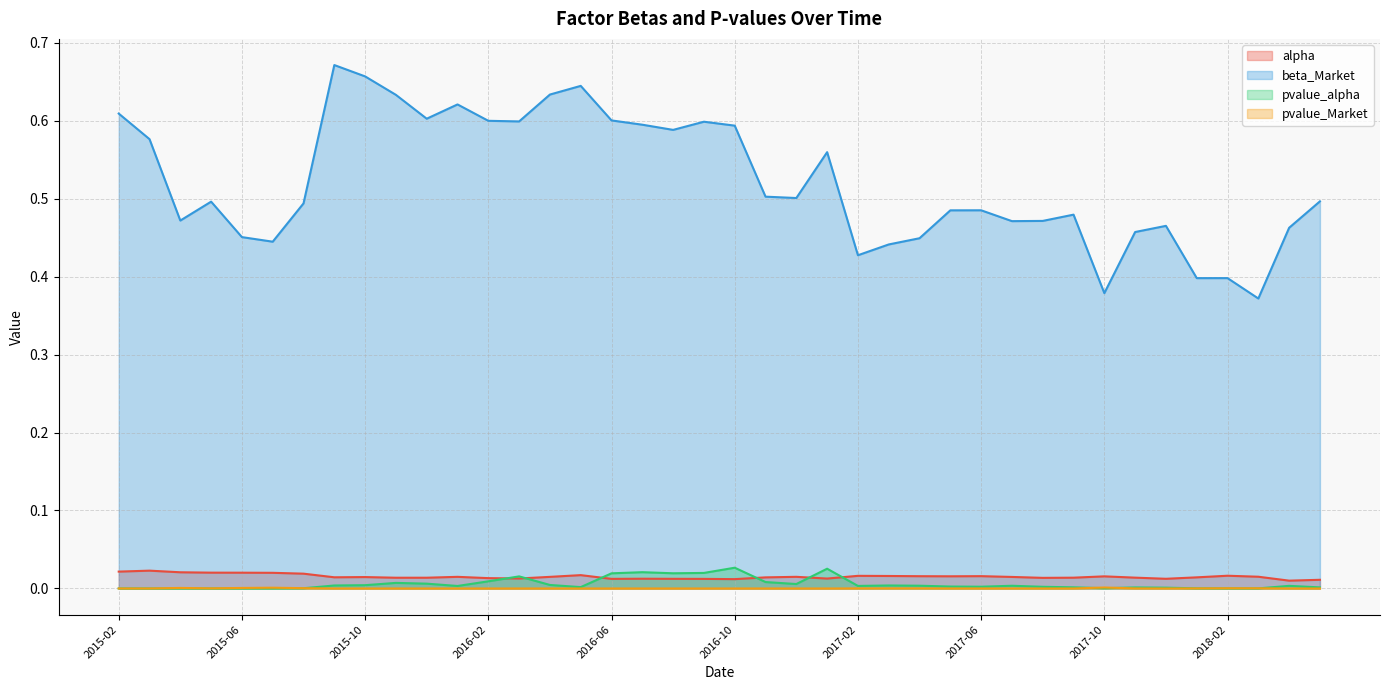

At 2018-02, list the series in order from smallest to largest.

pvalue_alpha, pvalue_Market, alpha, beta_Market